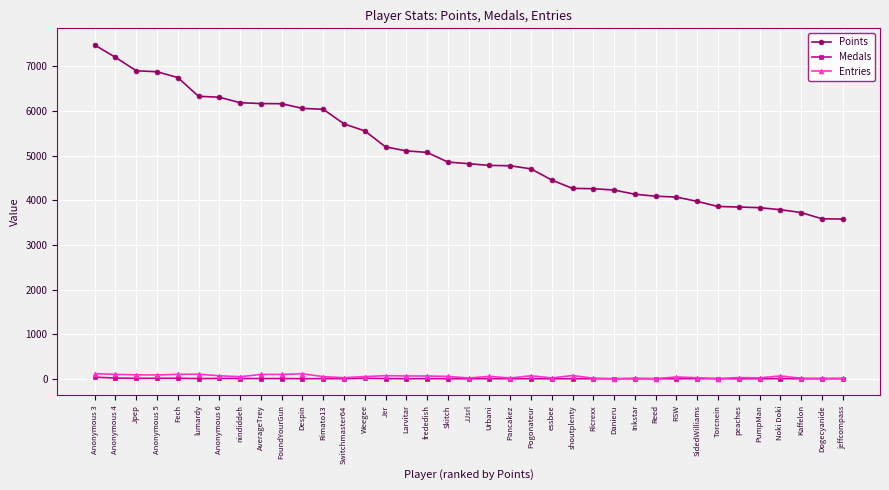

Does the chart have visible grid lines?

Yes